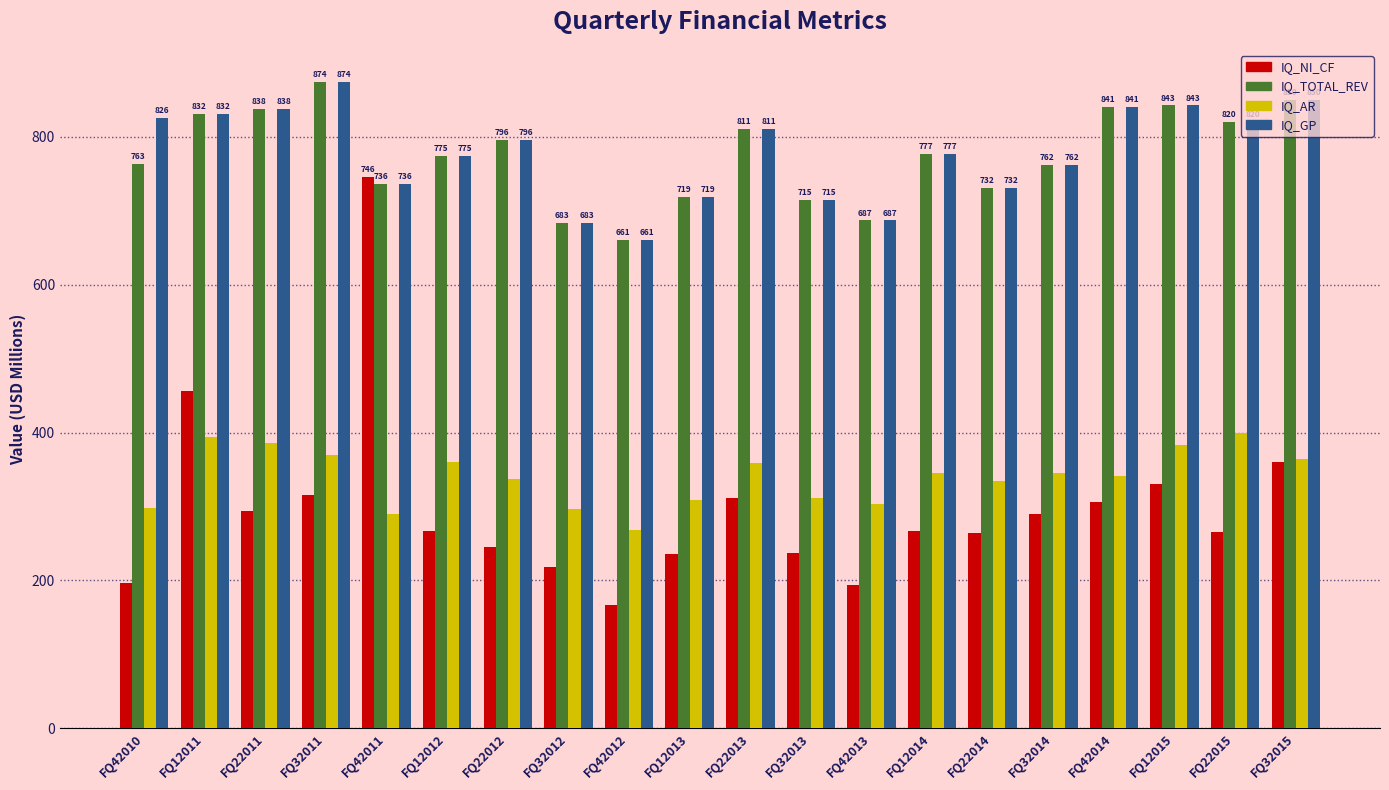

What is the label of the 19th bar from the right?

FQ12011